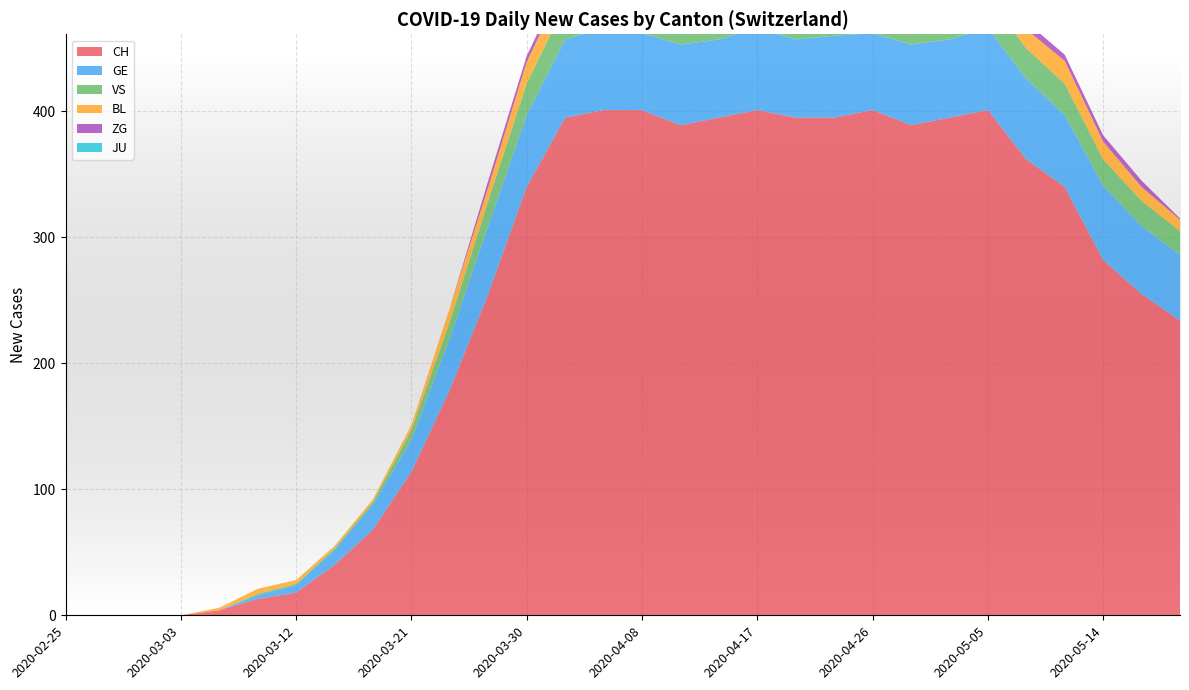

Reading left to right, list all the values displayed in this chart.

CH: 0	0	0	0	4	13	18	40	68	114	179	255	340	395	401	401	389	395	401	395	395	401	389	395	401	362	340	282	255	234
GE: 0	0	0	0	0	3	6	12	20	25	41	54	57	62	65	61	64	62	65	62	65	61	64	62	65	64	57	59	54	52
VS: 0	0	0	0	0	1	1	1	2	8	13	20	25	28	26	28	26	28	26	28	26	28	26	28	26	24	25	21	20	19
BL: 0	0	0	0	2	4	3	2	2	4	11	11	17	18	19	16	17	18	17	18	17	16	17	18	17	15	18	14	11	9
ZG: 0	0	0	0	0	0	0	0	0	0	0	5	5	5	7	7	5	5	7	5	7	7	5	5	7	6	5	5	5	1
JU: 0	0	0	0	0	0	0	0	0	0	0	0	0	0	0	0	0	0	0	0	0	0	0	0	0	0	0	0	0	0